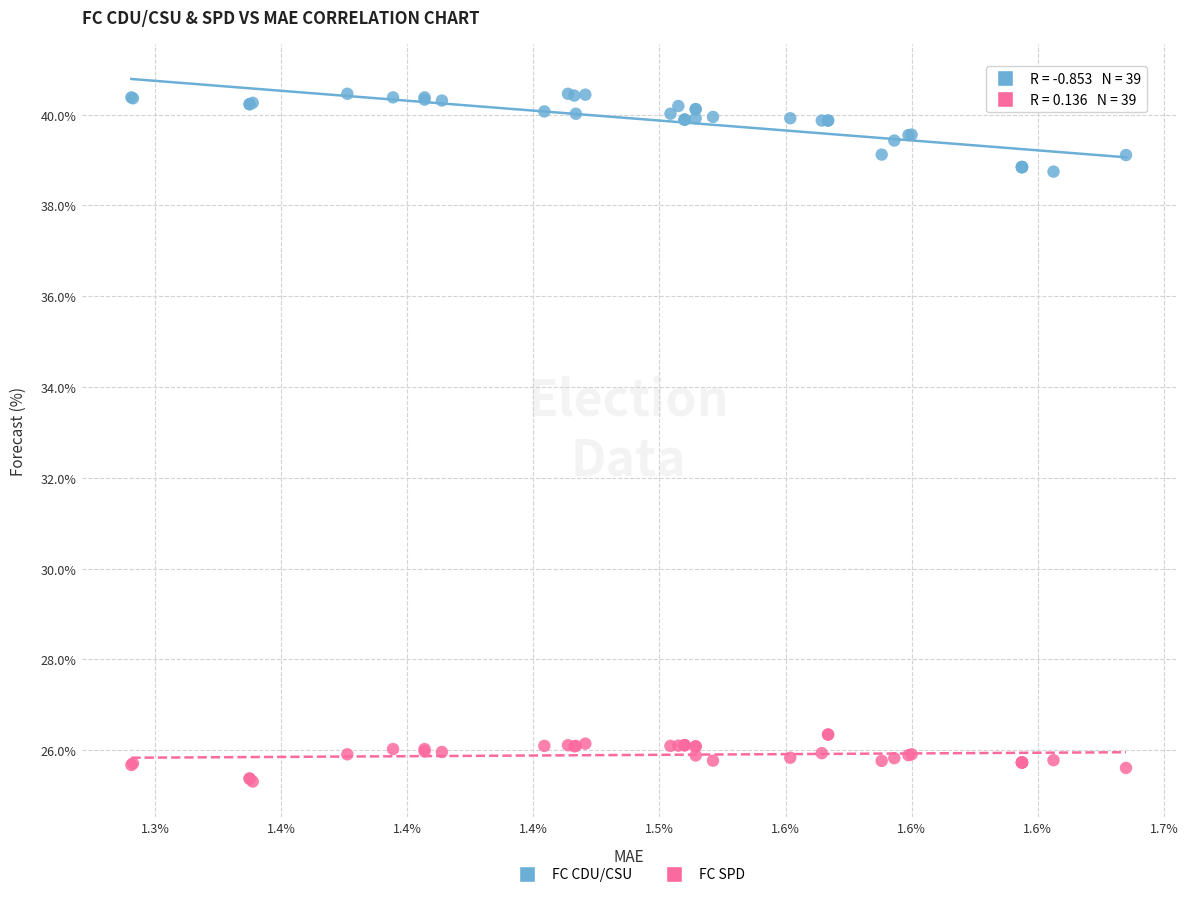

What is the X range (max minus min) for the scatter plot?

0.4